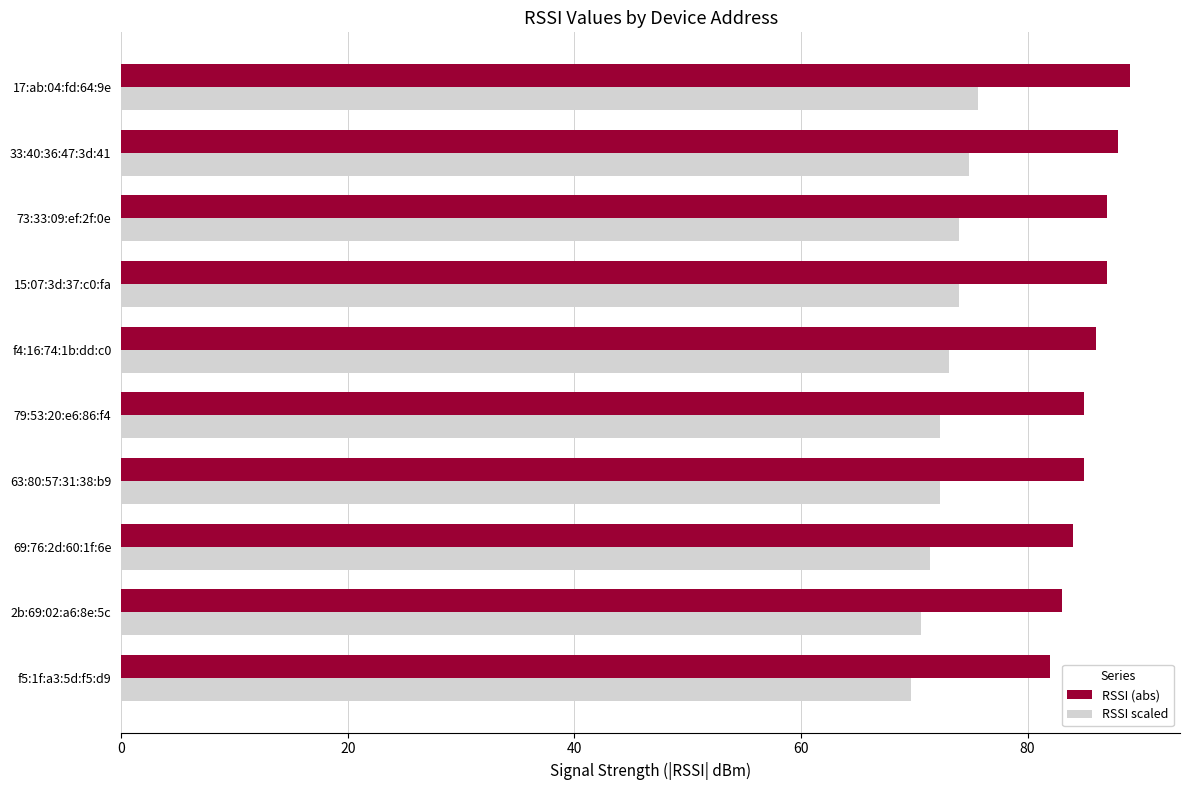

What is the lowest value of the RSSI (abs) series?

82.0